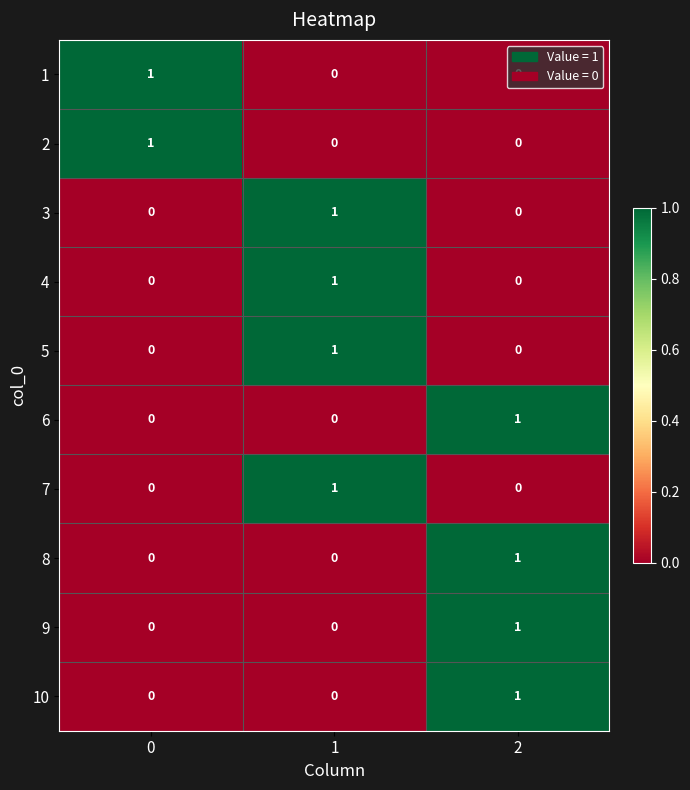

How many 8 values are between 0 and 1?

3